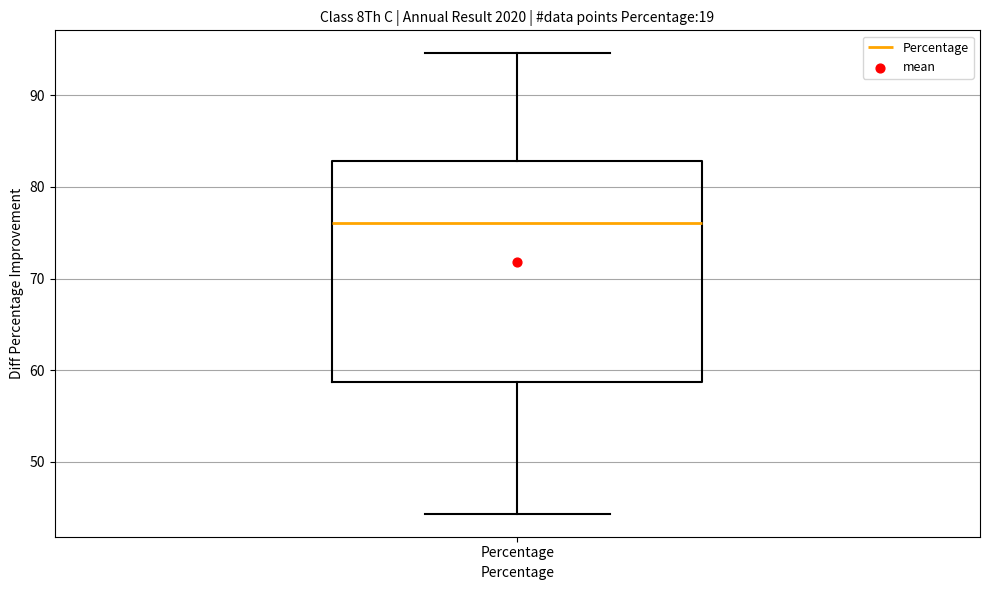

Read this box plot against the y-axis: the position of the median line, the range covered by the box, and the ends of both whiskers. The values are not printed on the chart, so give them approximately, as read against the axis.

median 76, box 59 to 83, whiskers 44 to 95